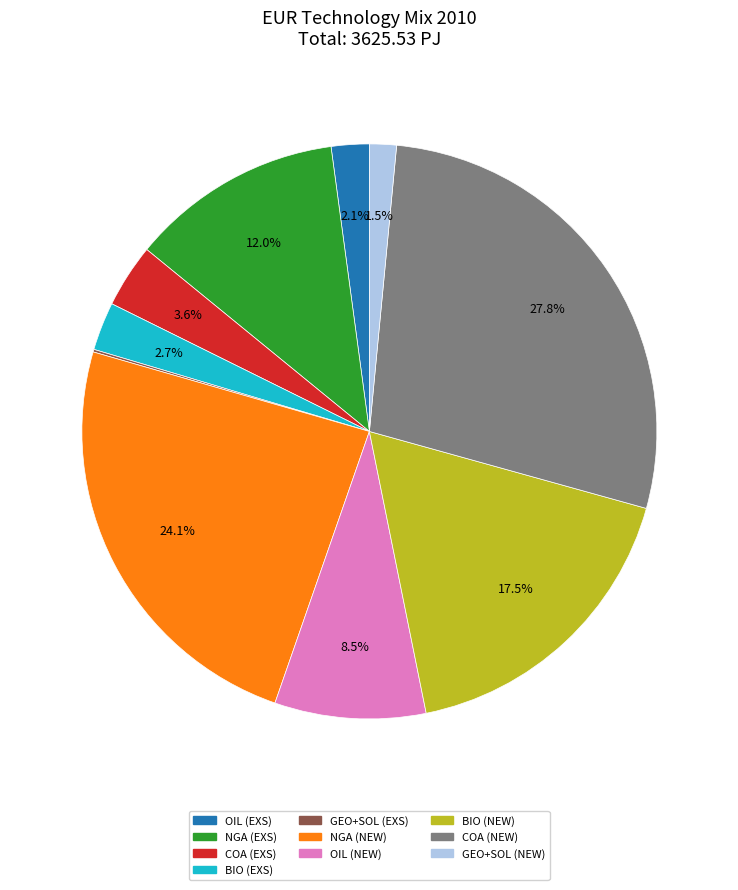

Is there any slice that represents more than half of the pie?

No